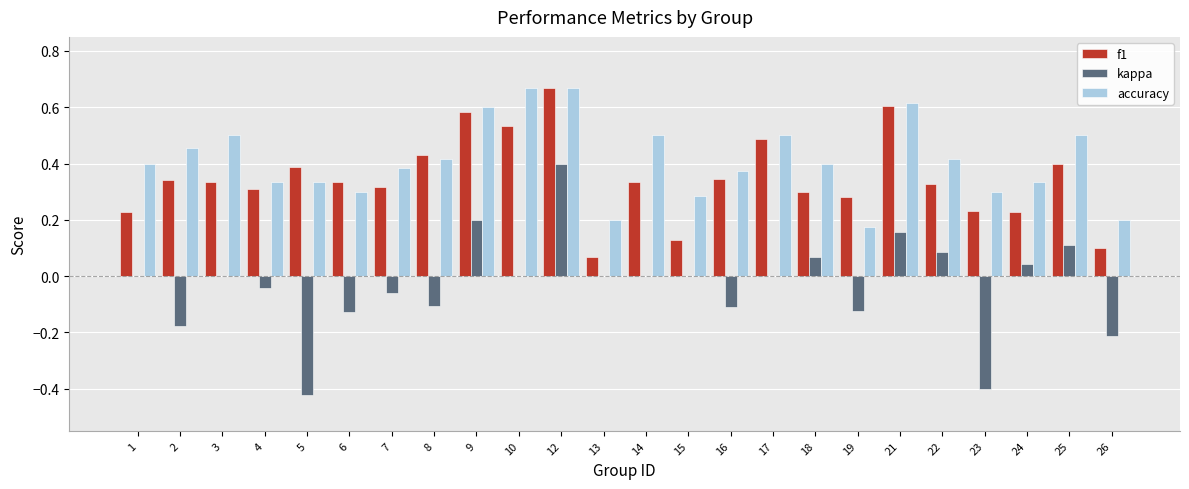

Which series has the largest total across all categories?

accuracy